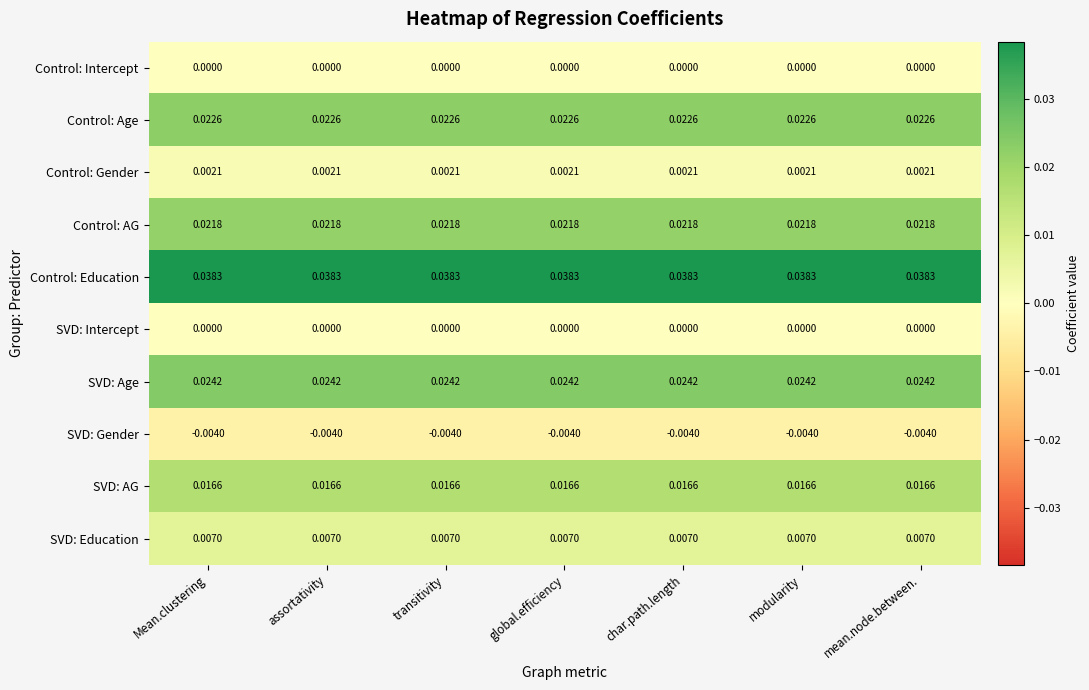

At how many categories does at least one series exceed 0?

7